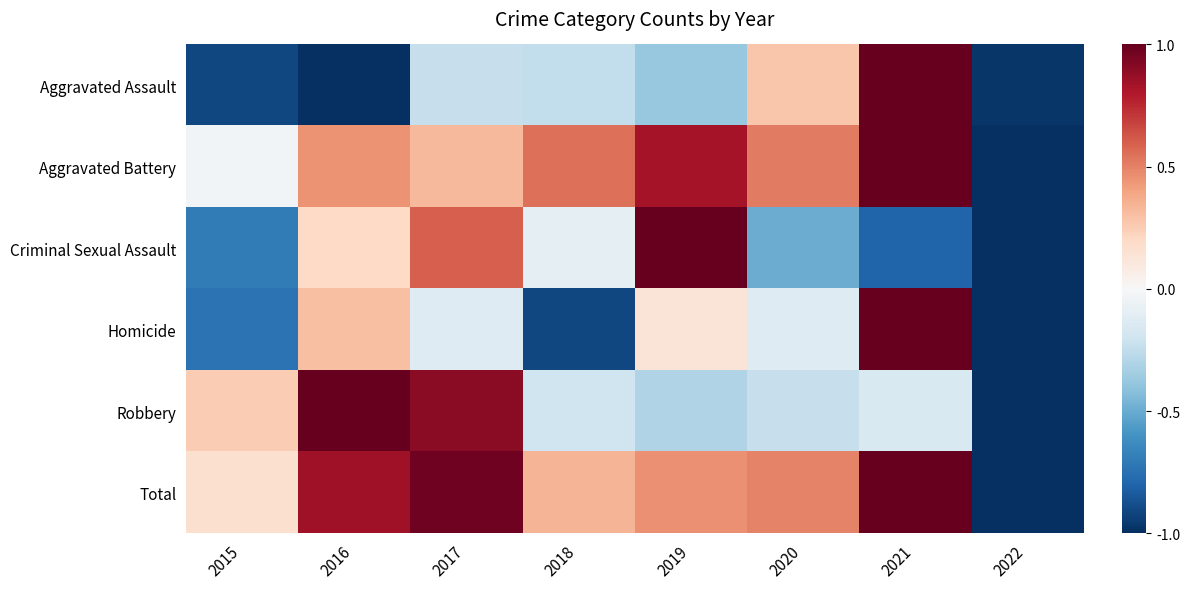

Count the number of categories in the chart.

8